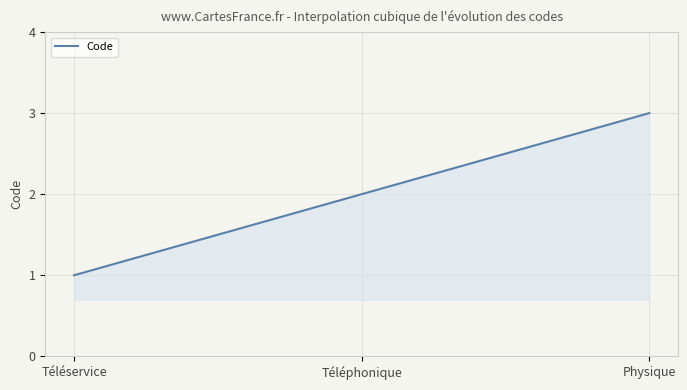

Is this an area chart (filled region under the line)?

Yes